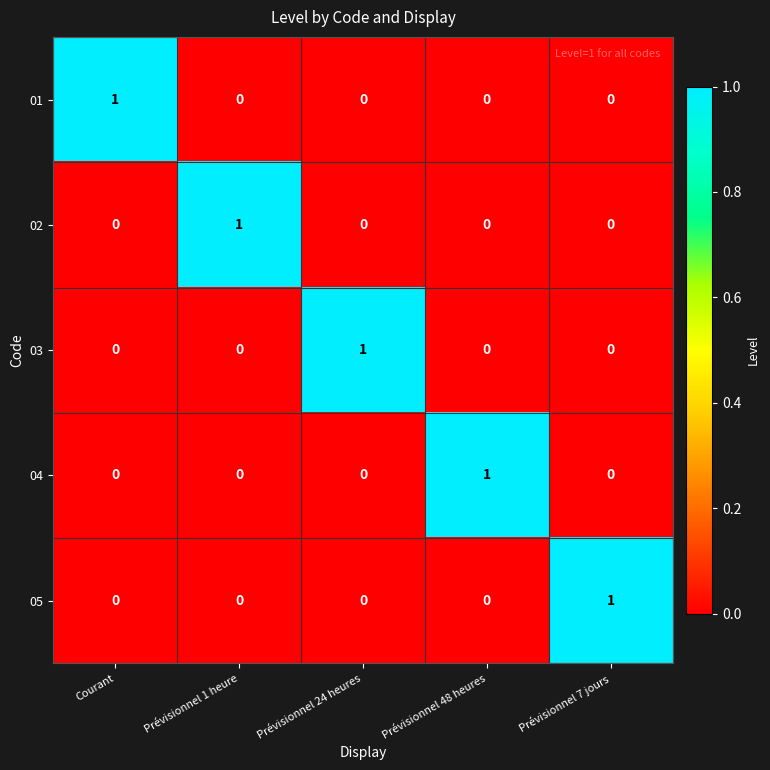

The 04 series shows -1 at Courant. True or false?

False